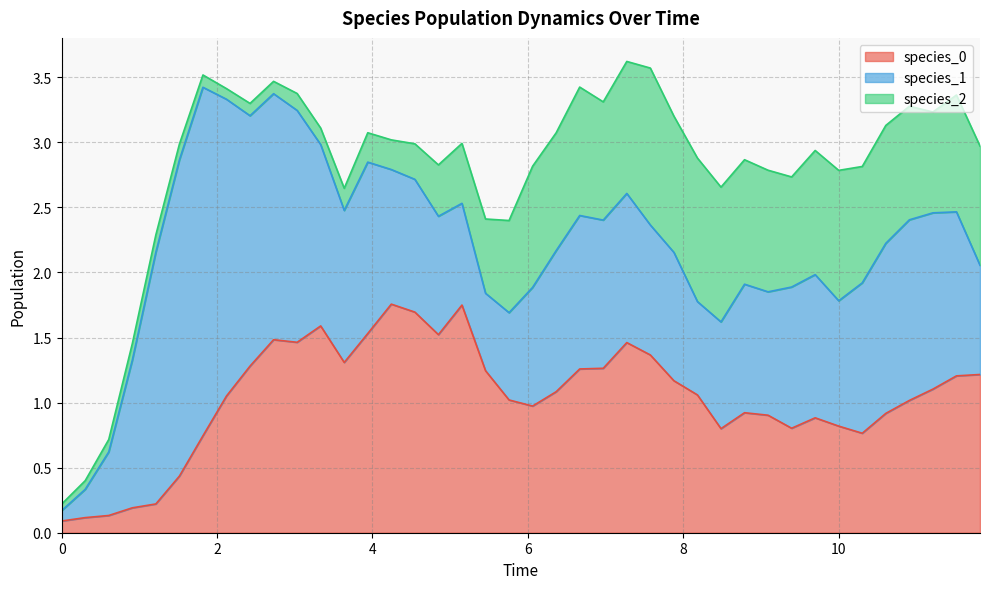

At which category is the sum across all series the highest?

24